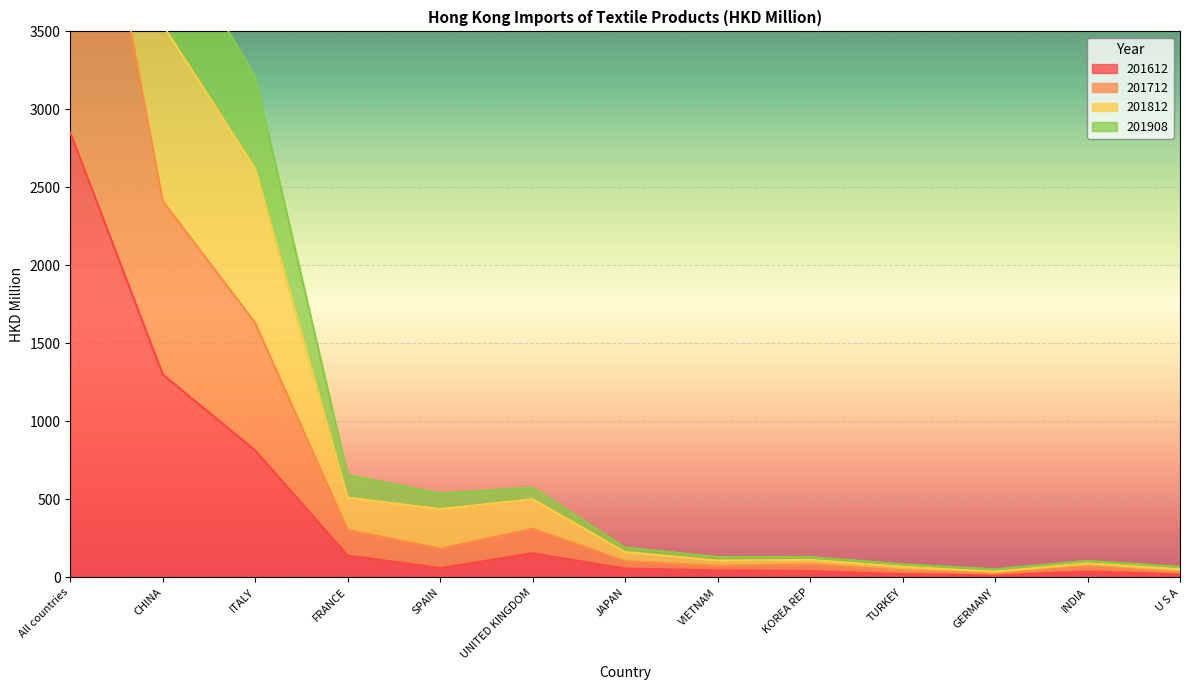

What is the average value of the 201812 series?

1573.3